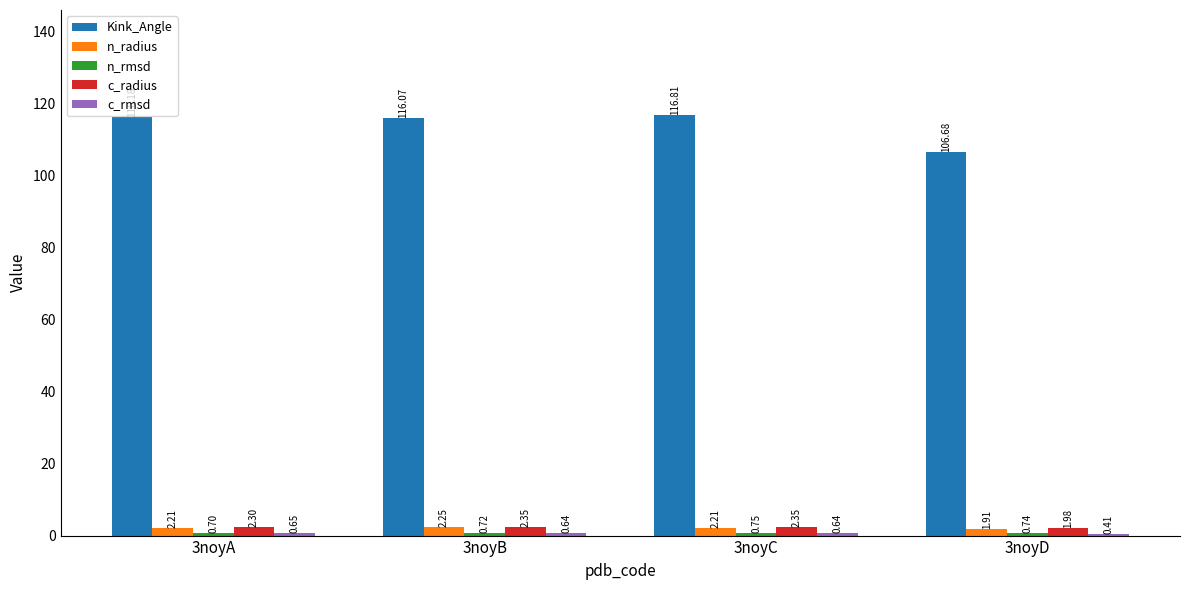

What is the maximum value shown in the chart?

116.8